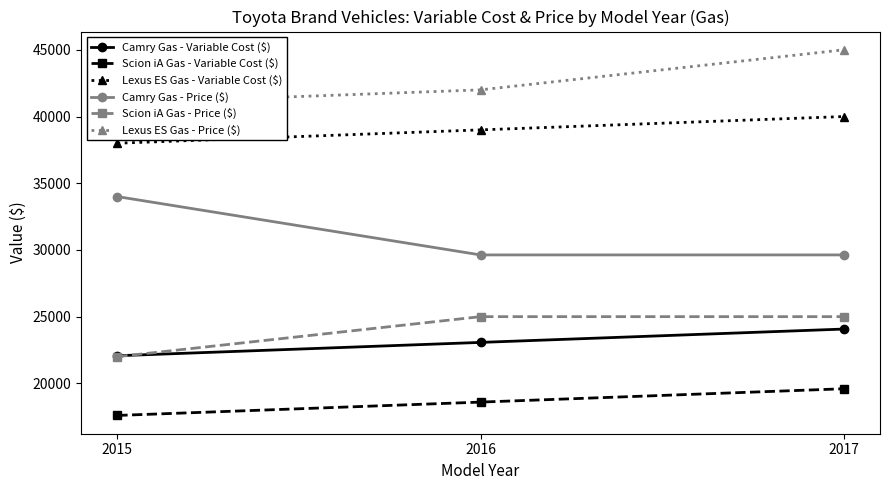

What is the difference between the highest and lowest values at 2017?

25405